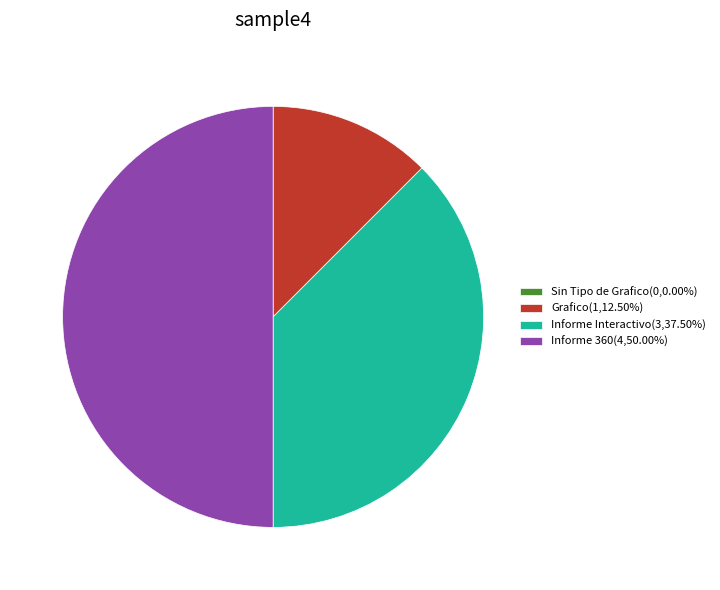

What is the ratio of the value at Informe 360 to the value at Informe Interactivo?

1.3